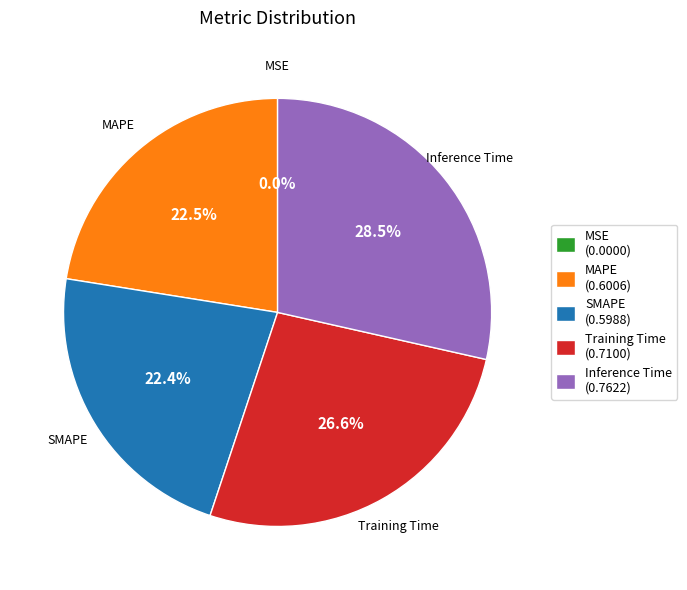

Is there a majority slice in this chart?

No